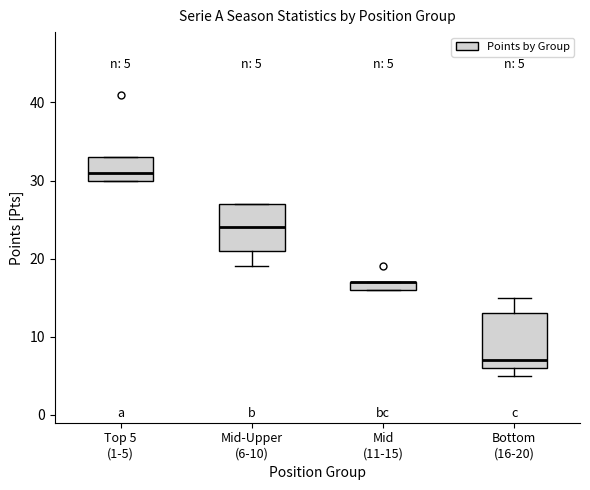

Comparing the boxes themselves (not the whiskers), which one is the tallest?

Bottom (16-20)